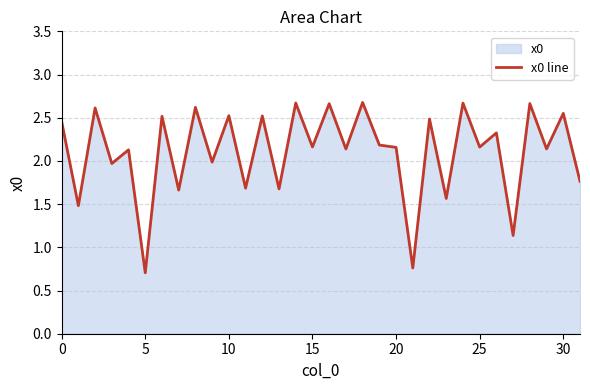

What is the minimum value shown in the chart?

0.7